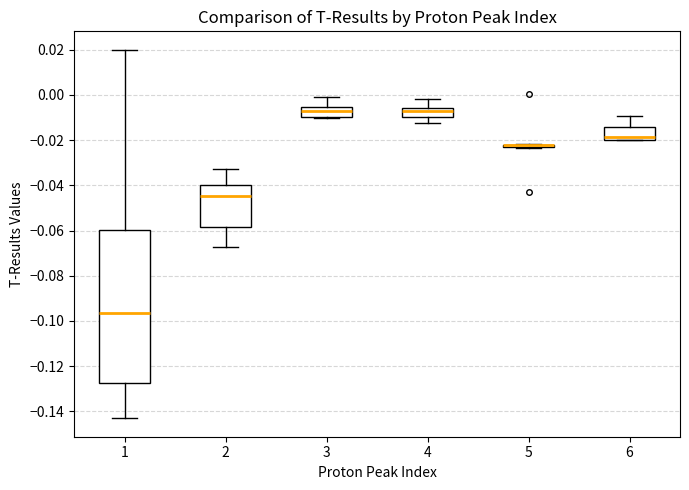

Reading left to right, read every box against the y-axis: the position of its median line, the range the box covers, and the ends of its whiskers. The values are not printed on the chart, so give them approximately, as read against the axis.

1: median -0.096, box -0.128 to -0.060, whiskers -0.144 to 0.020
2: median -0.044, box -0.058 to -0.040, whiskers -0.068 to -0.032
3: median -0.008, box -0.010 to -0.006, whiskers -0.010 (just below the box's lower edge) to 0.000
4: median -0.008, box -0.010 to -0.006, whiskers -0.012 to -0.002
5: box collapsed to a line at -0.022, whiskers -0.024 to -0.022
6: median -0.018, box -0.020 to -0.014, whiskers -0.020 to -0.010